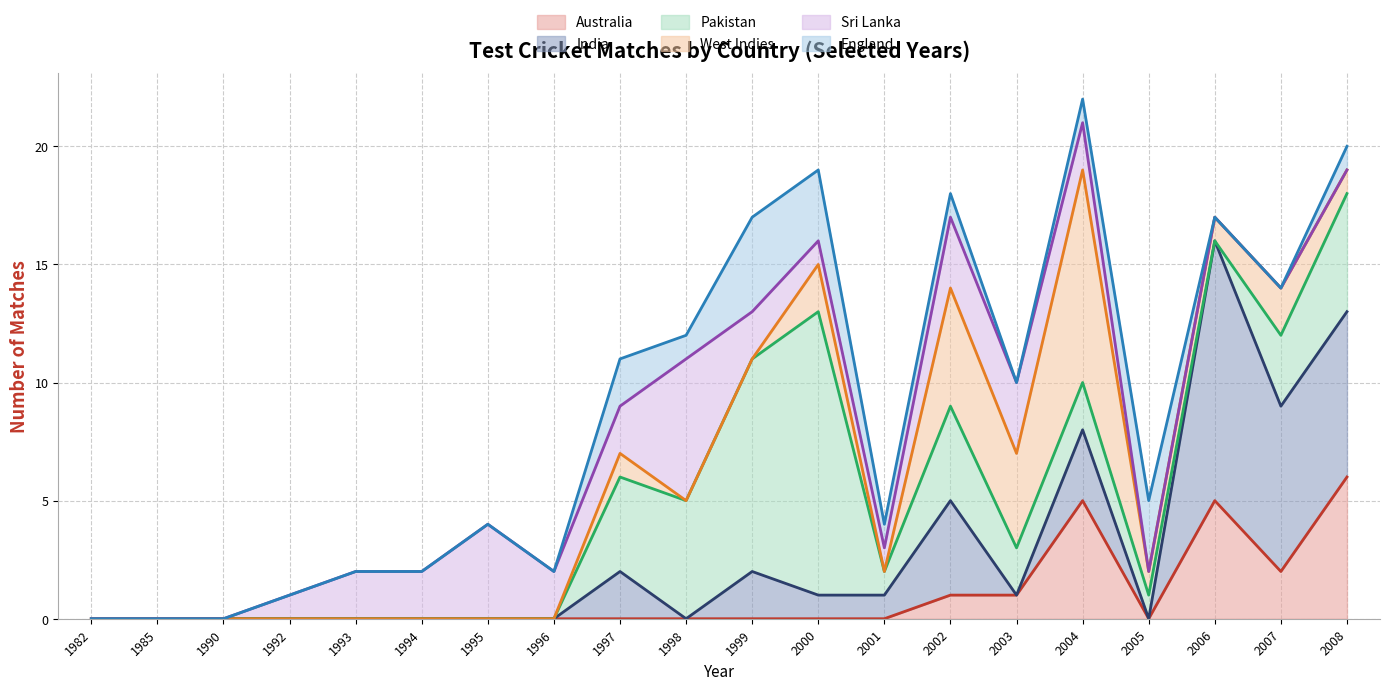

At which category does the chart reach its minimum across all series?

1982